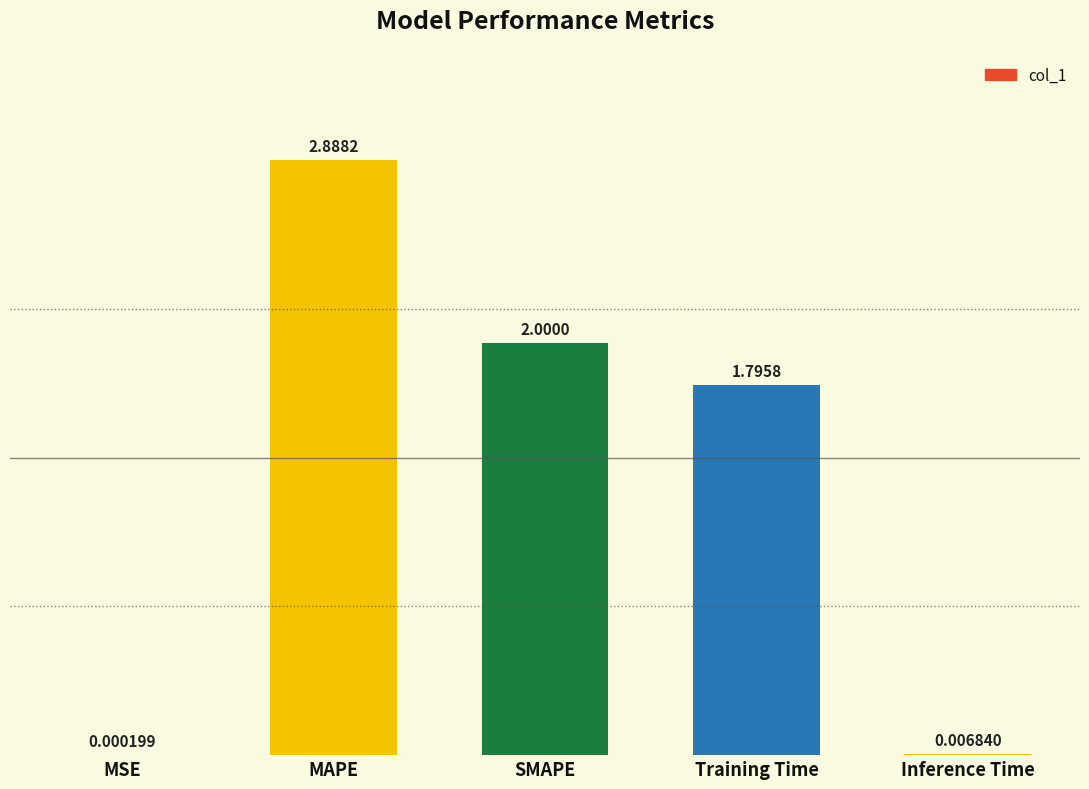

What is the difference between the values at SMAPE and MSE?

2.0